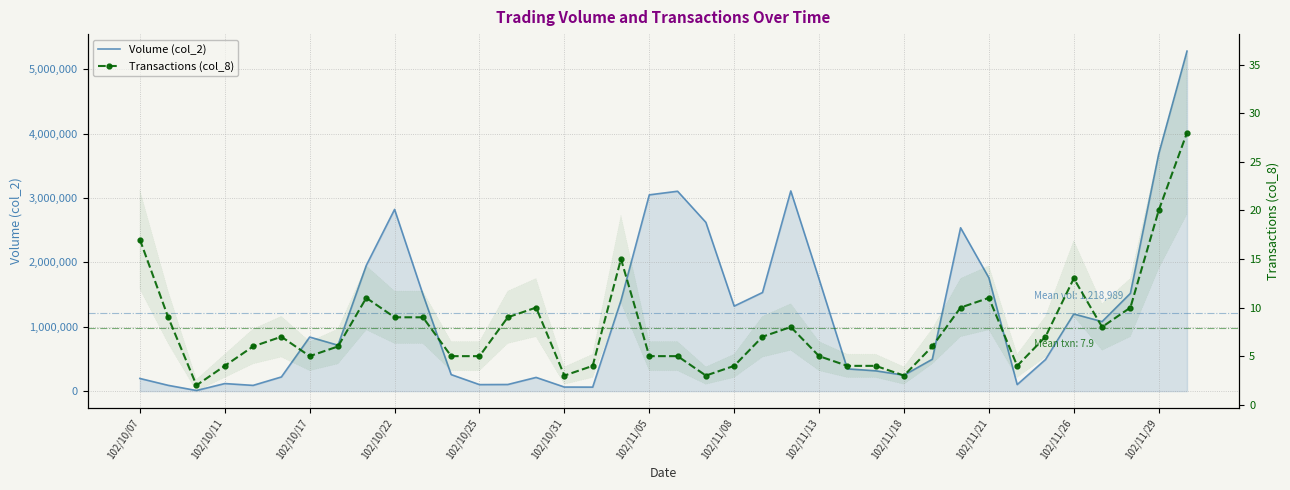

List the series in order of their overall mean, highest first.

Volume (col_2), Transactions (col_8)